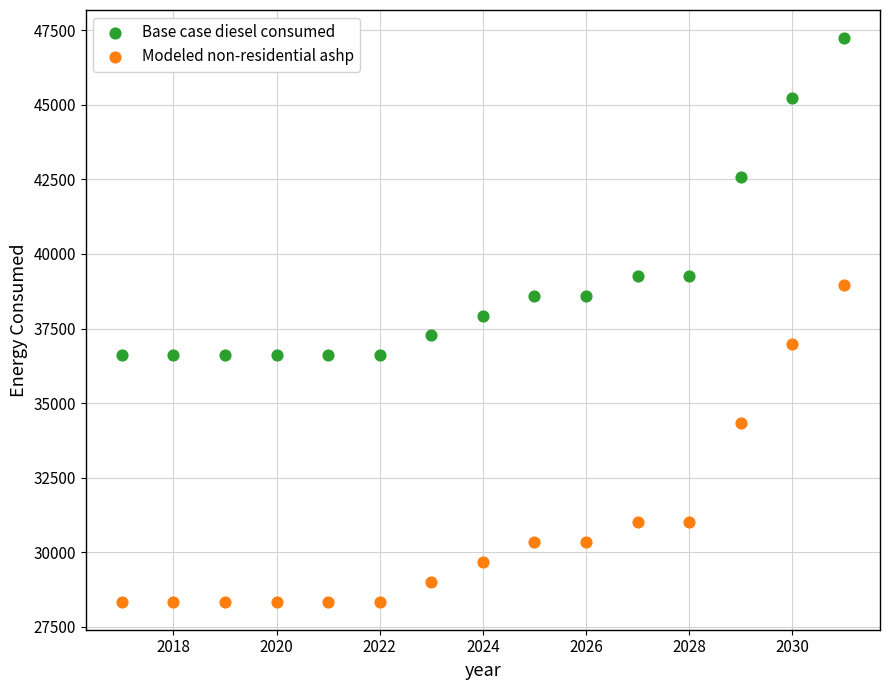

Which series reaches the maximum Y coordinate?

Base case diesel consumed